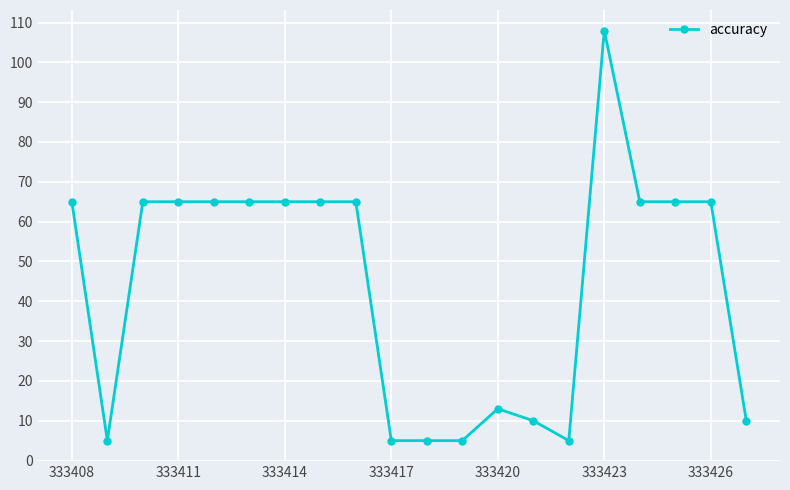

What is the minimum value shown in the chart?

5